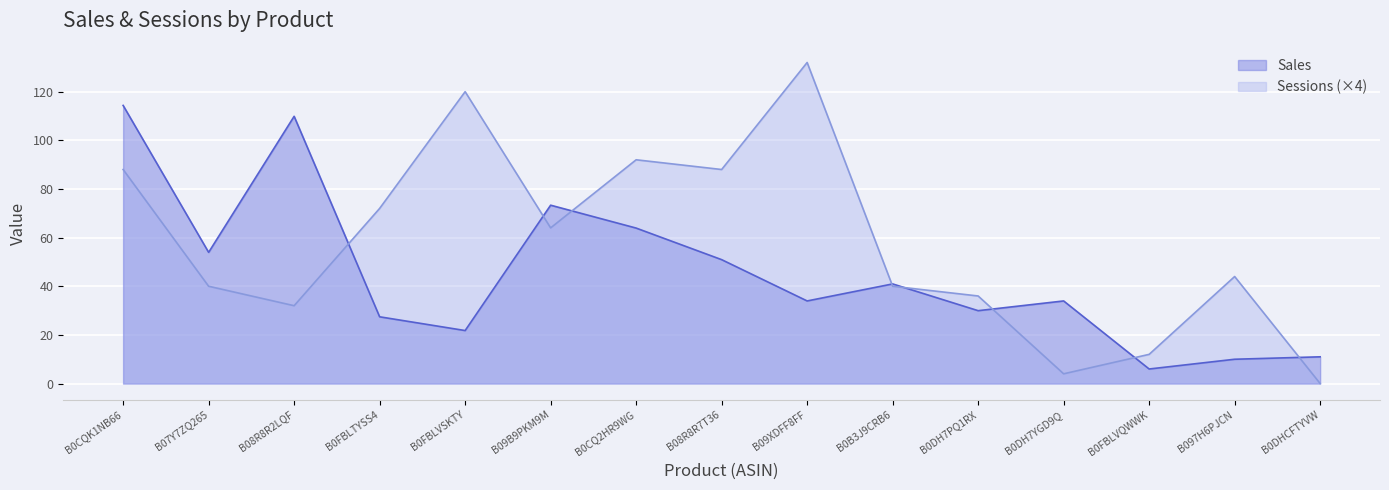

What position from the right is B0FBLTYSS4?

12